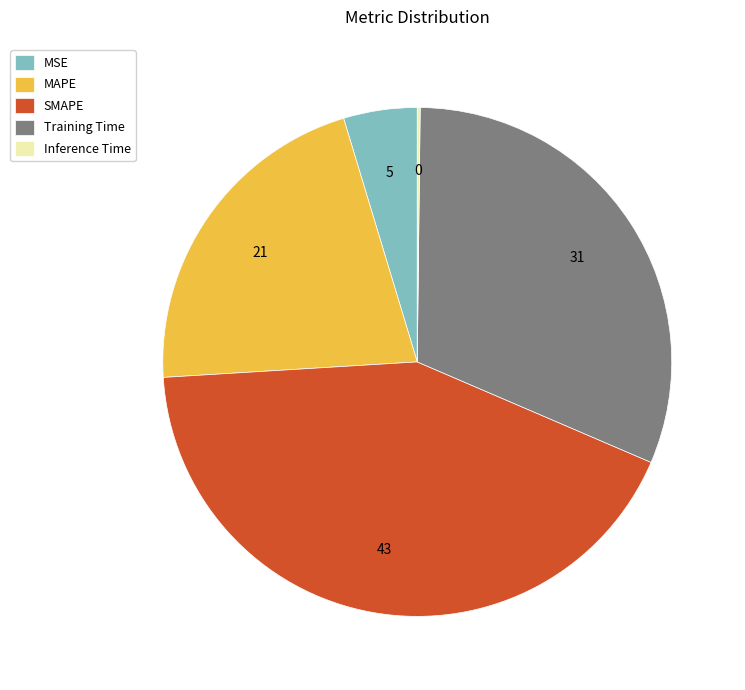

Do Training Time and MSE together represent more than half of the pie?

No